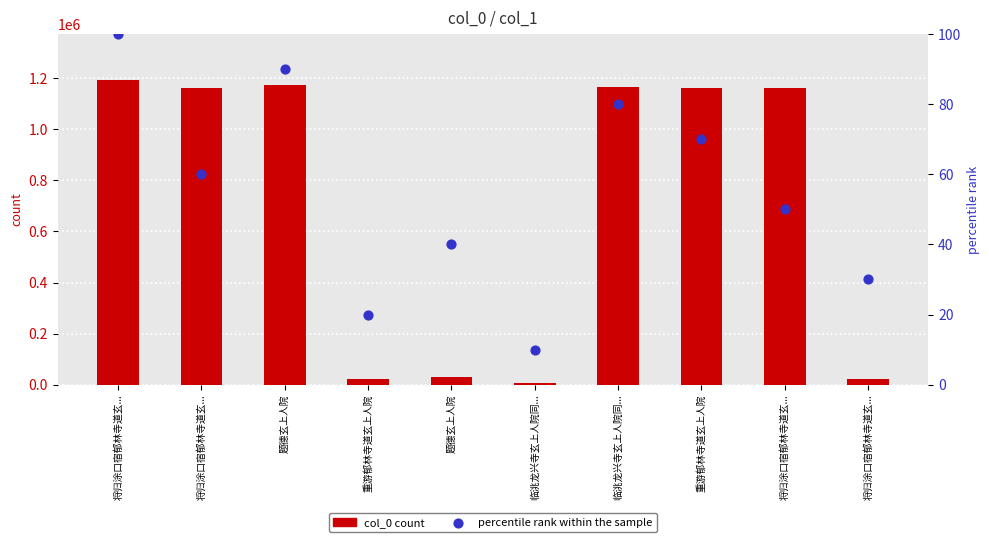

Which series reaches the minimum Y coordinate?

percentile rank within the sample